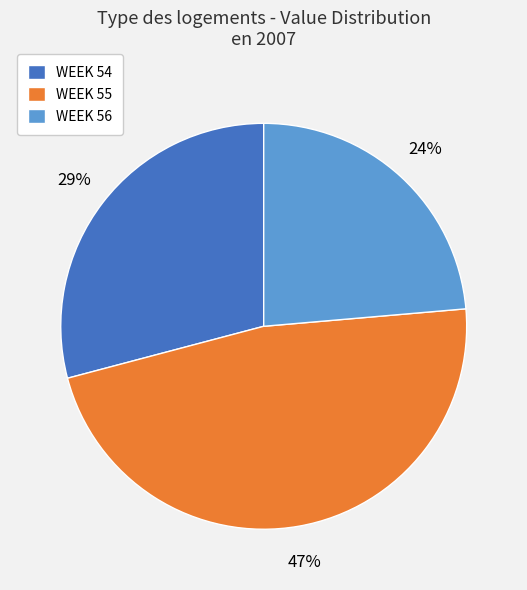

What is the largest slice in the pie chart?

WEEK 55